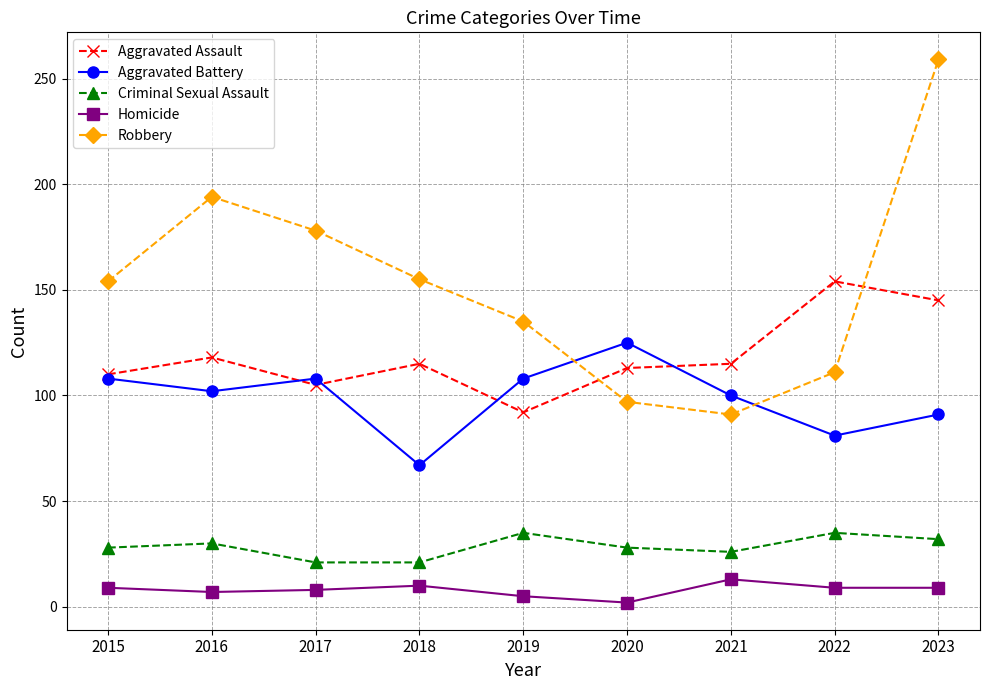

True or false: Criminal Sexual Assault and Aggravated Battery cross at least once.

False